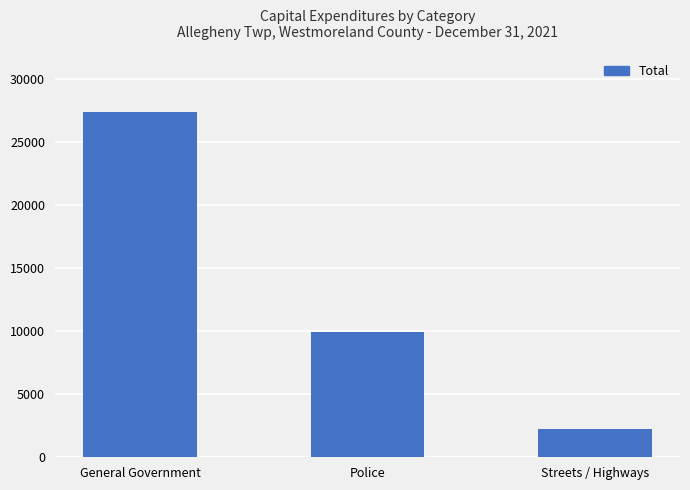

Approximately how many times larger is the value at General Government compared to Police?

2.8